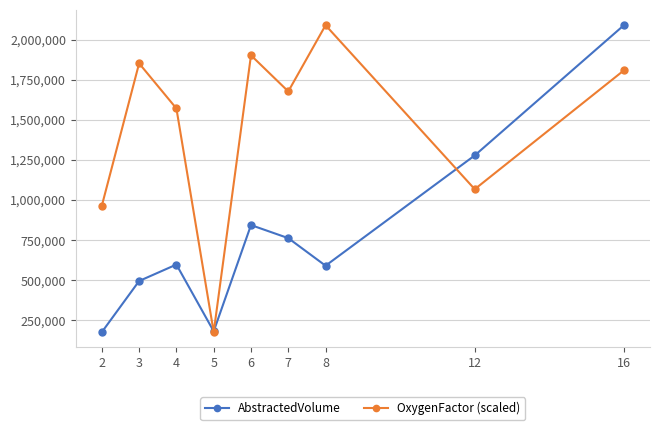

Which series ends up on top after the final intersection of OxygenFactor (scaled) and AbstractedVolume?

AbstractedVolume